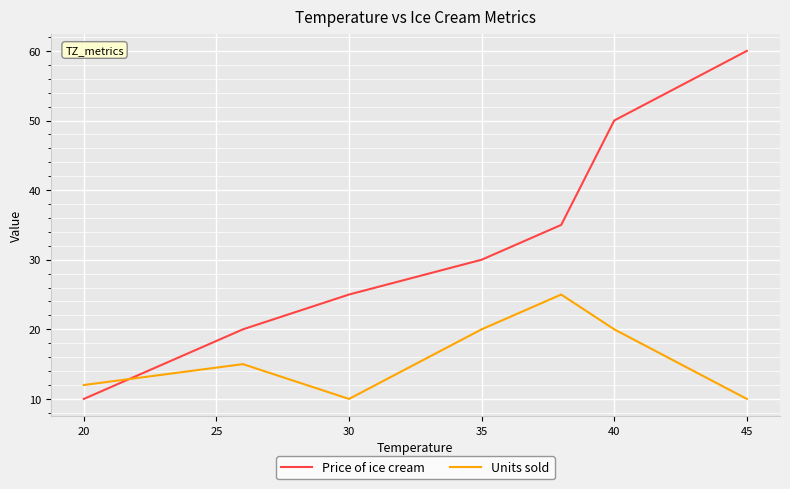

Which series has the largest range (max minus min)?

Price of ice cream